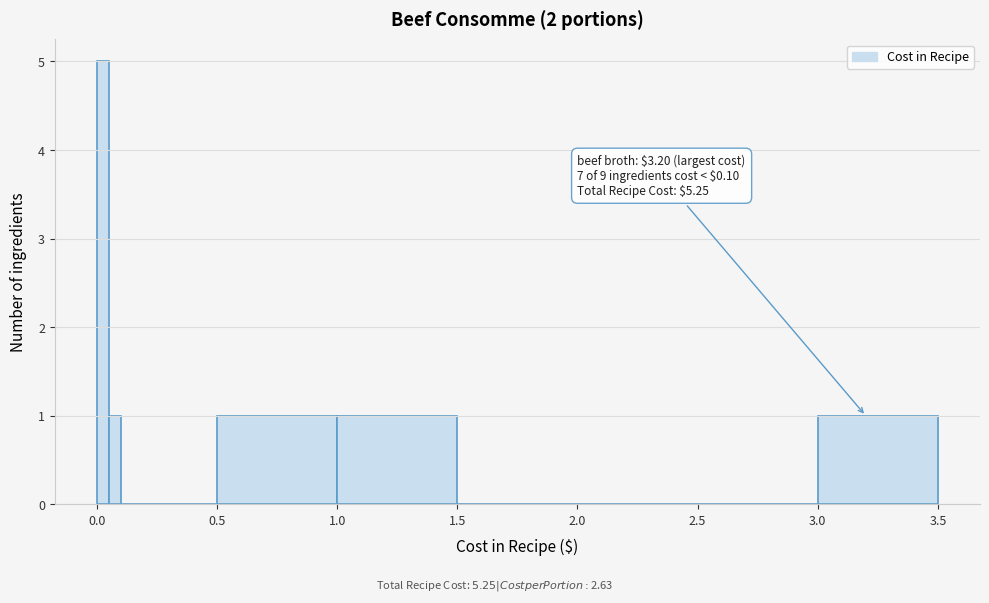

Around what value on the x-axis is the tallest bar? Give the approximate position of its centre, as read against the axis.

0.05